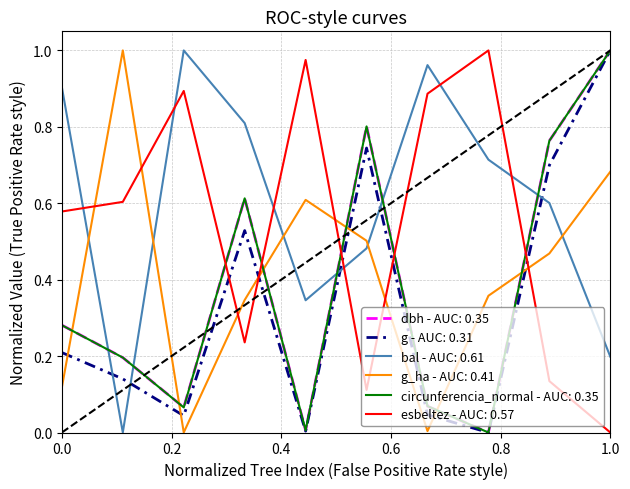

After their last crossing, which series has the higher values: esbeltez - AUC: 0.57 or dbh - AUC: 0.35?

dbh - AUC: 0.35